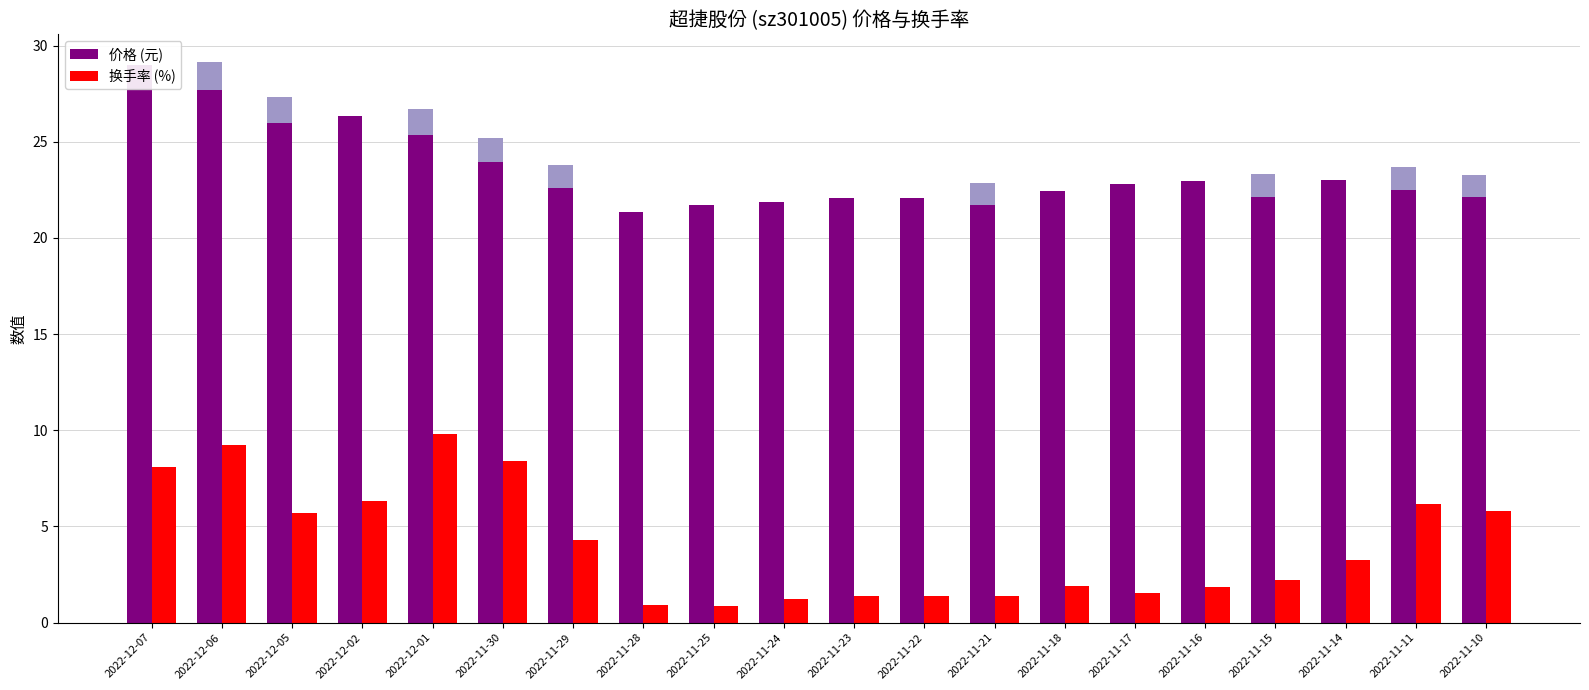

What is the lowest value of the 换手率 series?

0.9